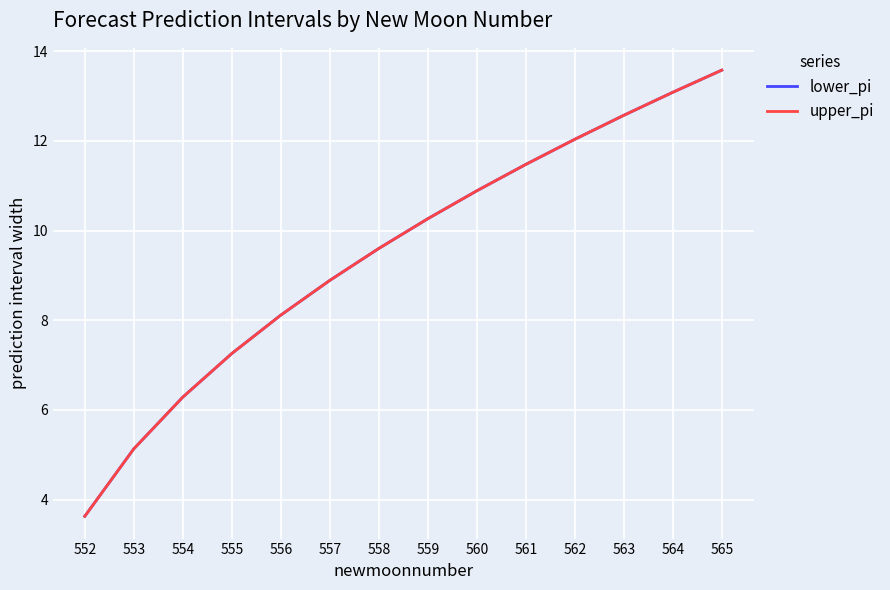

What is the greatest value displayed?

13.6